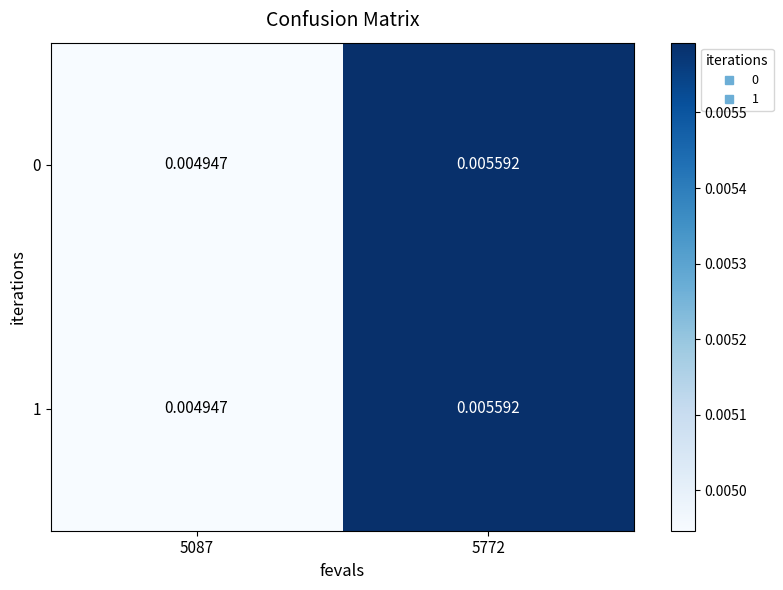

Is the value of 0 at 5772 greater than the value of 1 at 5087?

Yes